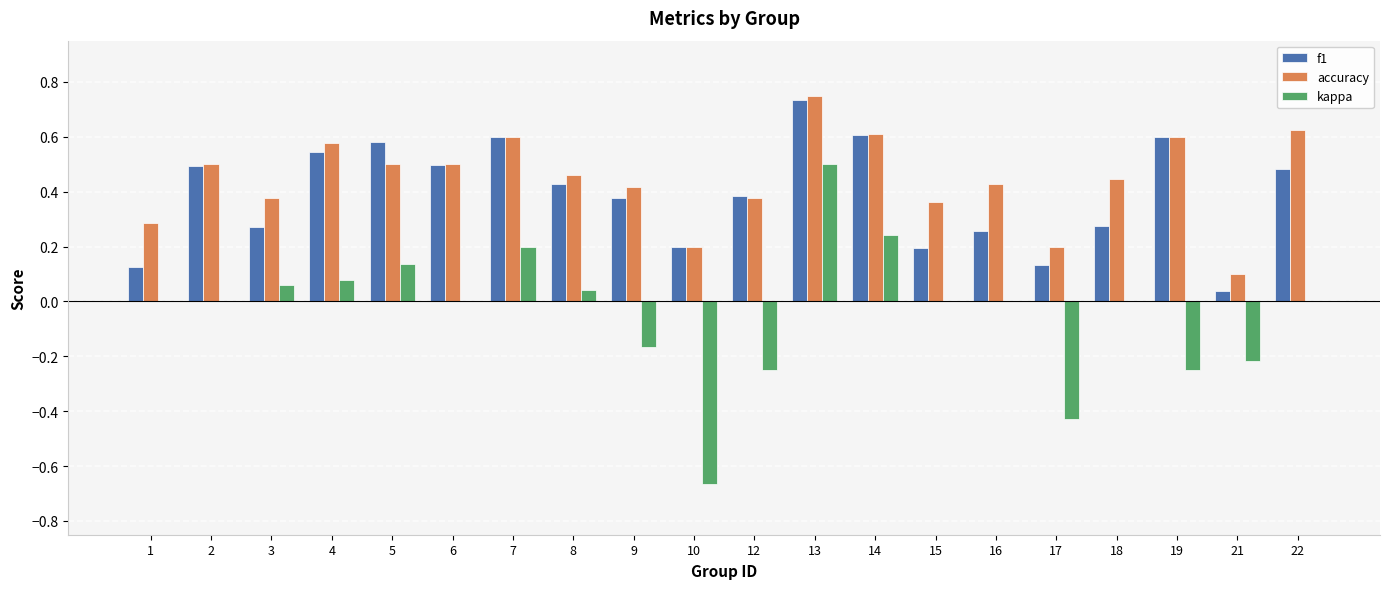

Which category has the highest value in the accuracy series?

13